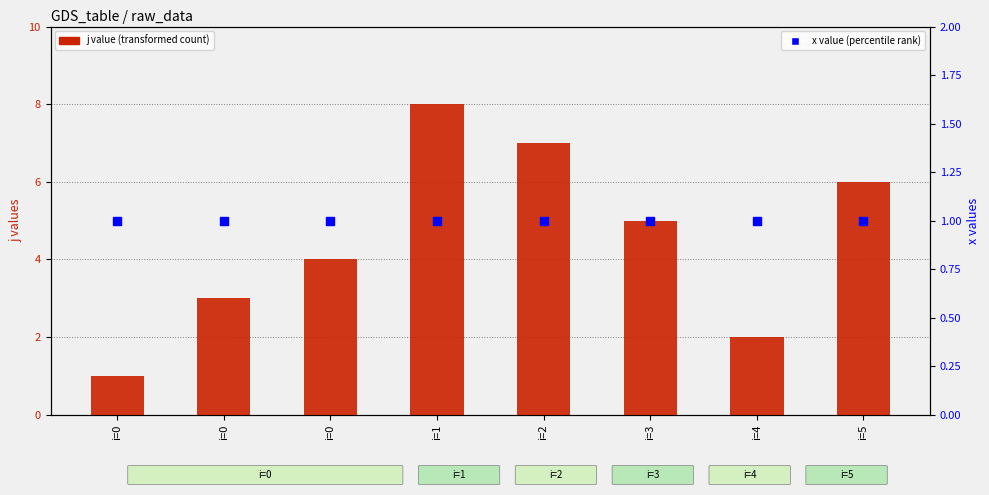

Which series contains the lowest Y value?

j value (transformed count)